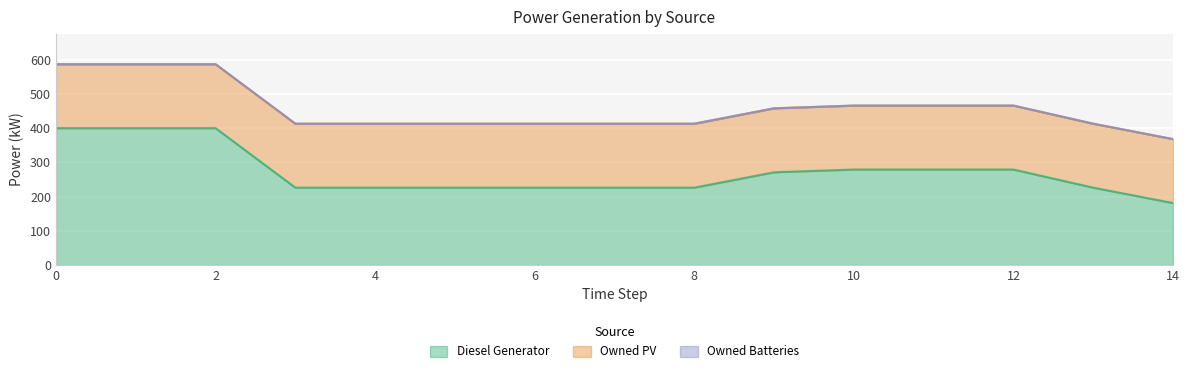

How many lines are shown in the chart?

3